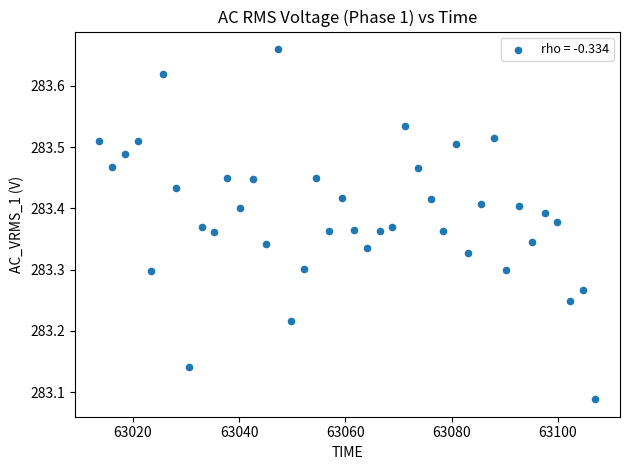

What is the range of X values (max minus min)?

93.3